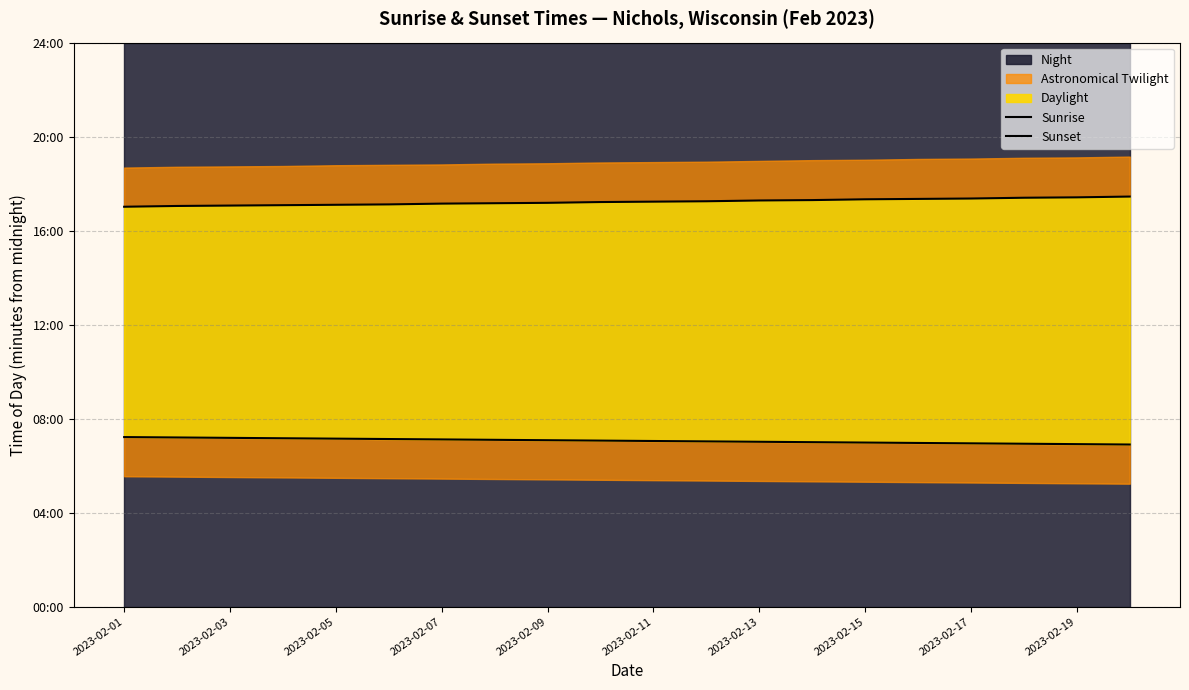

At which category does the chart reach its peak across all series?

19